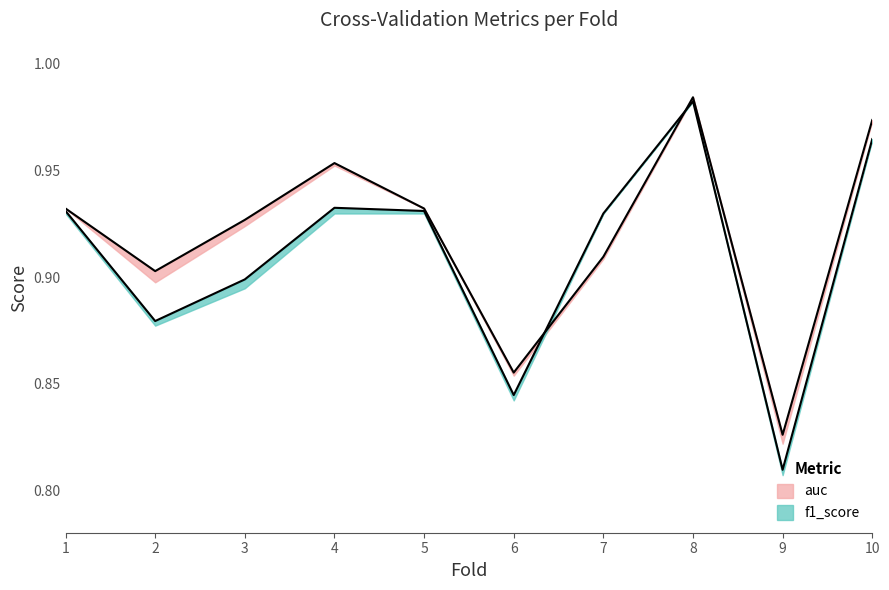

At which label does accuracy reach its minimum?

9